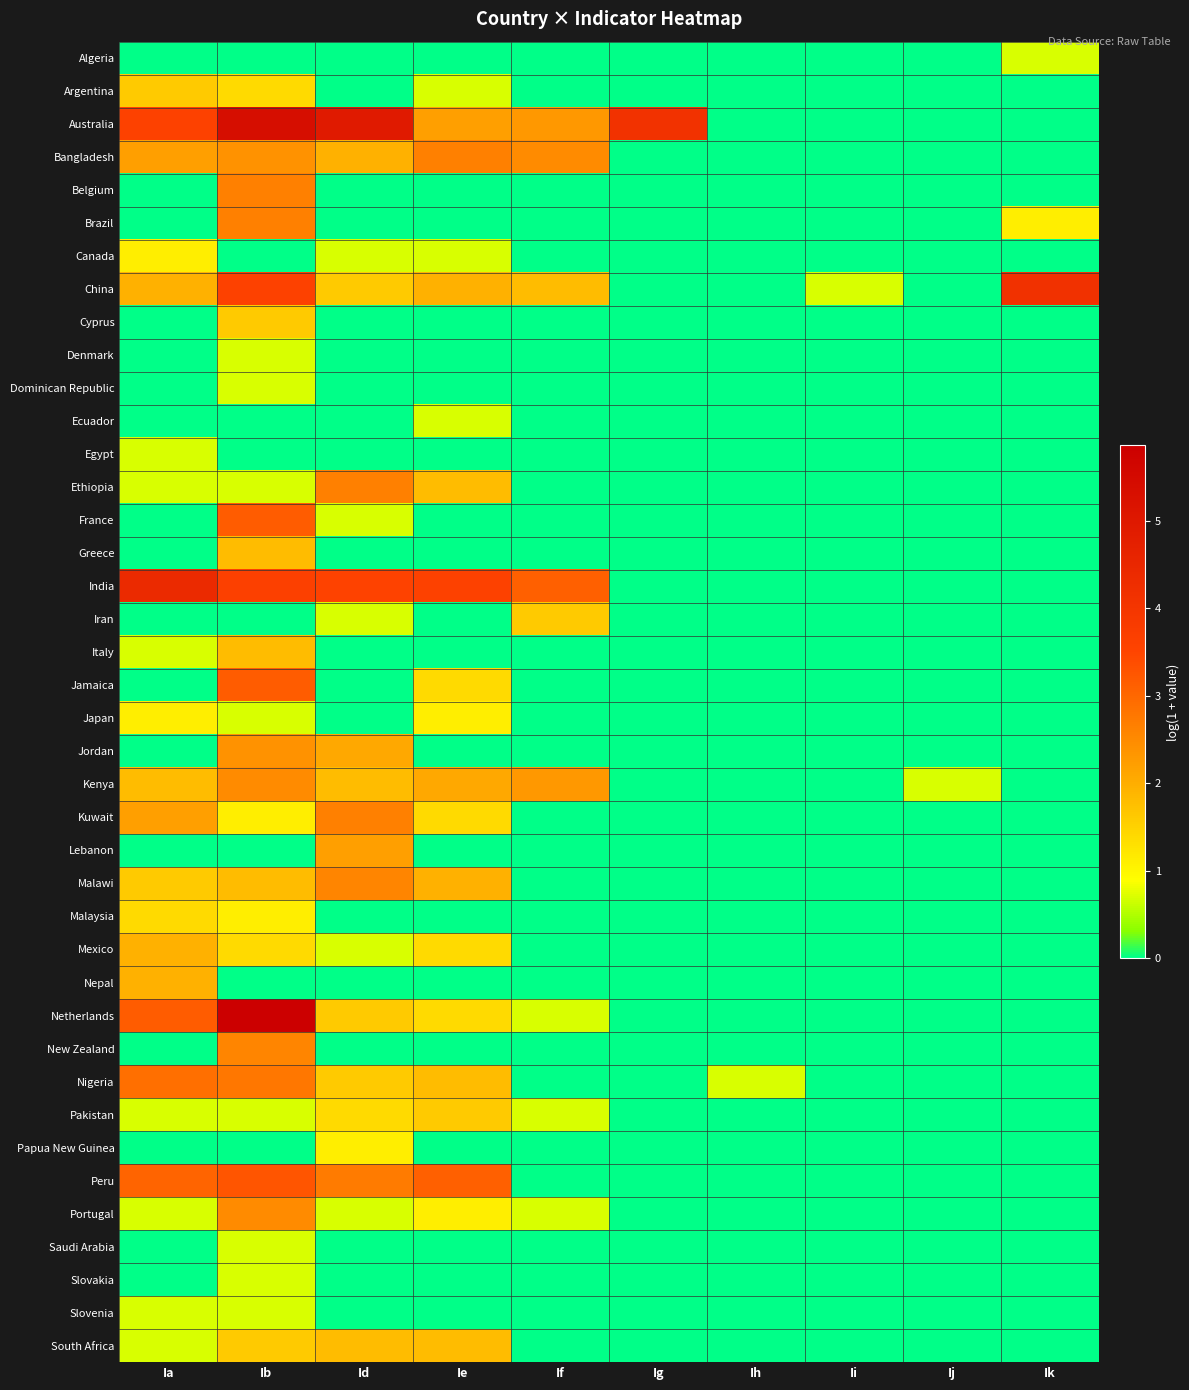

Count the number of data series in this chart.

40